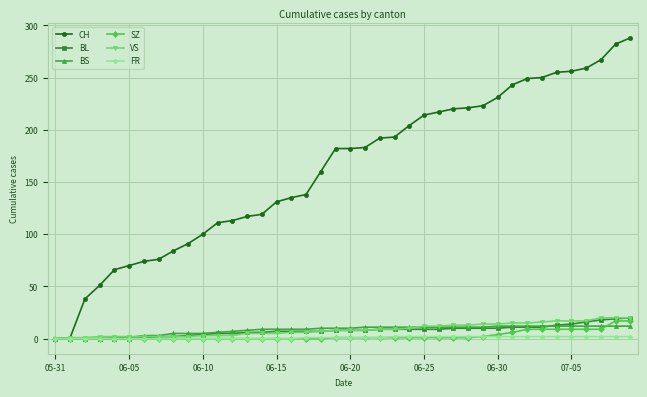

What is the highest value of the BL series?

20